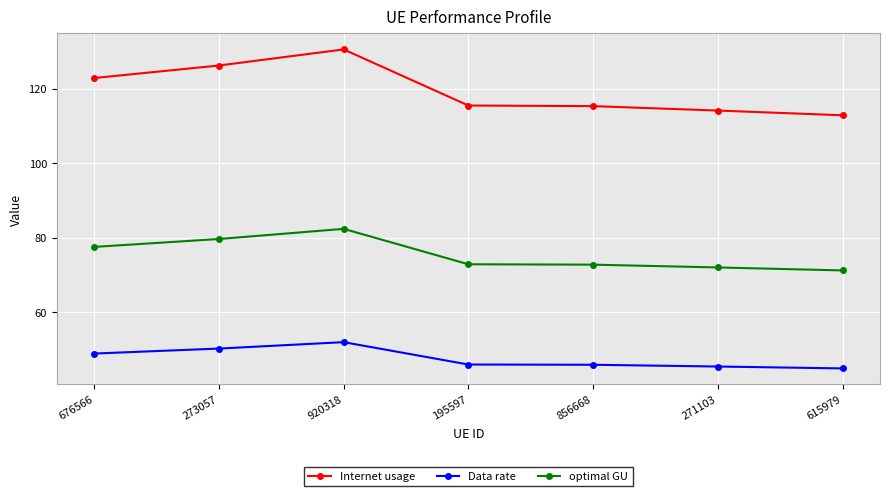

What is the smallest value displayed?

45.0